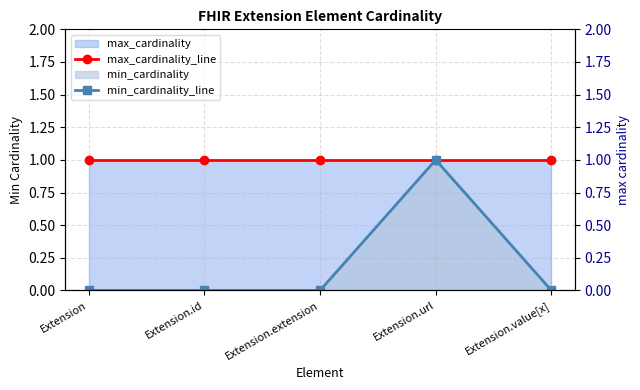

True or false: max_cardinality_line has more than 0 points higher than both neighbors.

False